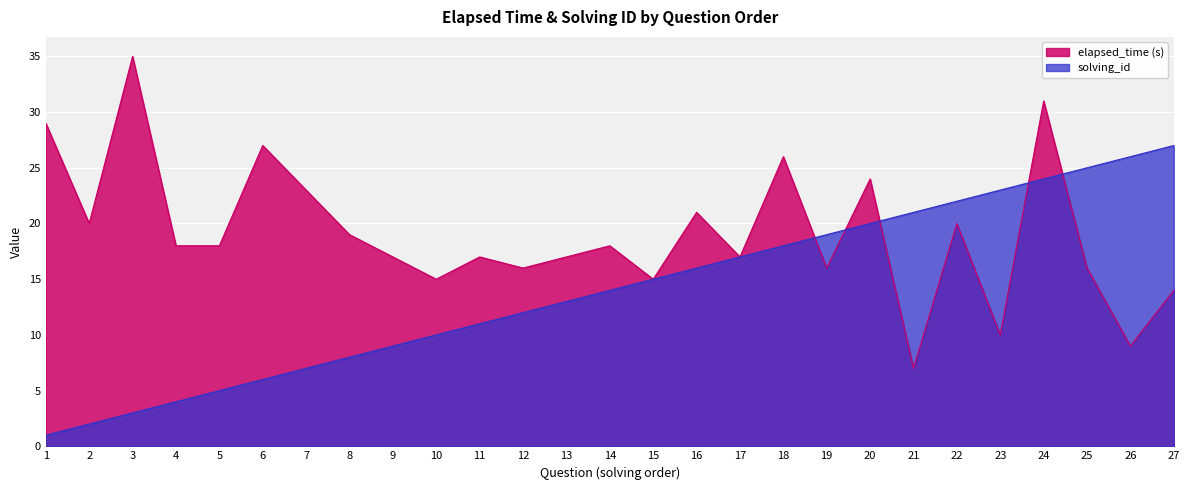

Rank the series by their average value, from highest to lowest.

elapsed_time (s), solving_id